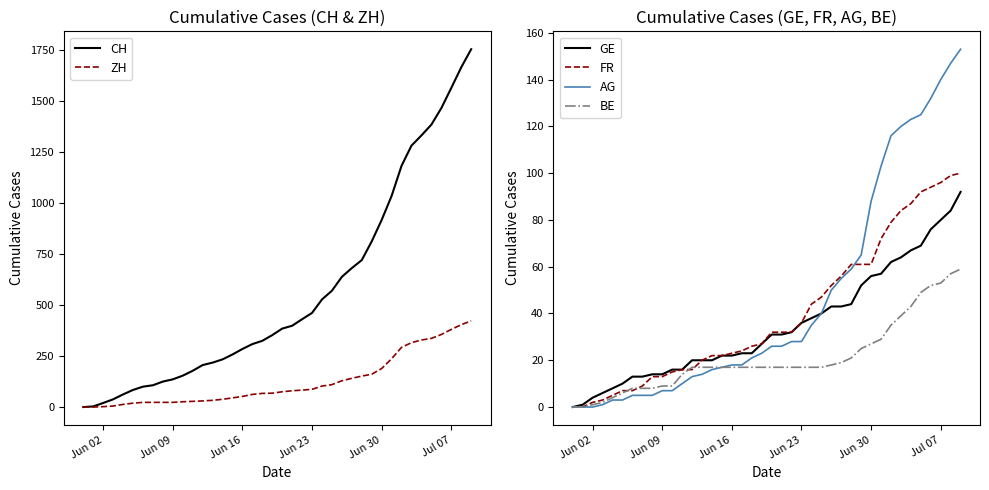

How many series are shown in this chart?

6